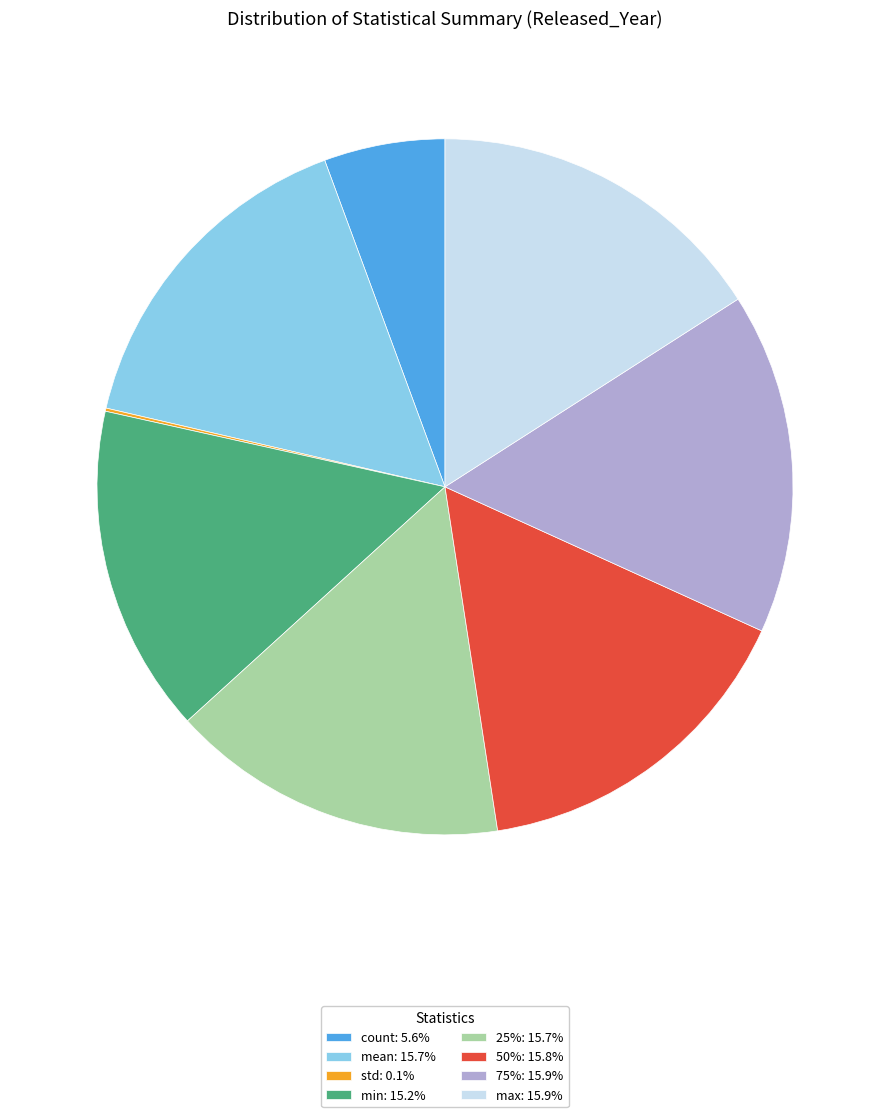

Is the sum of 75%: 15.9% and 50%: 15.8% greater than half?

No